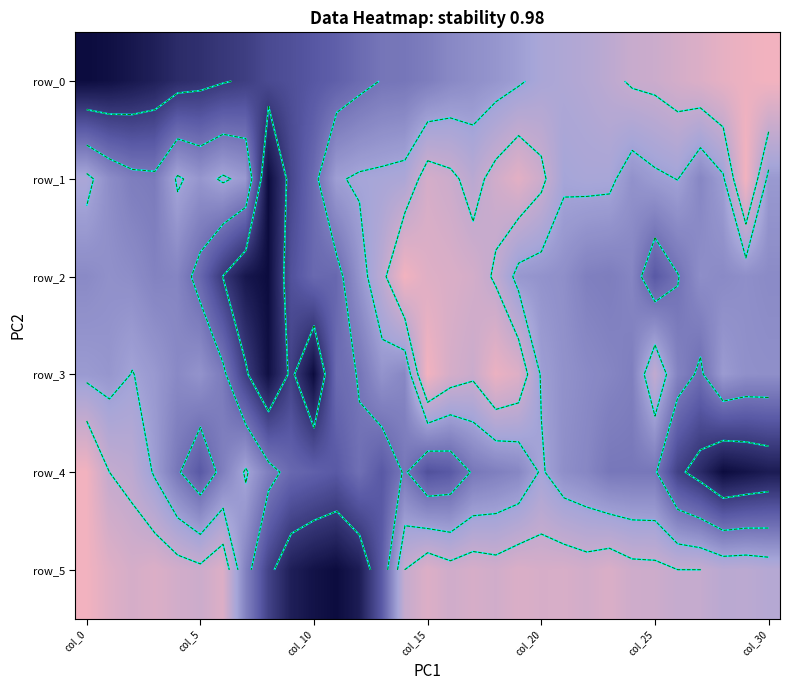

What is the difference between the highest and lowest values at col_30?

0.9